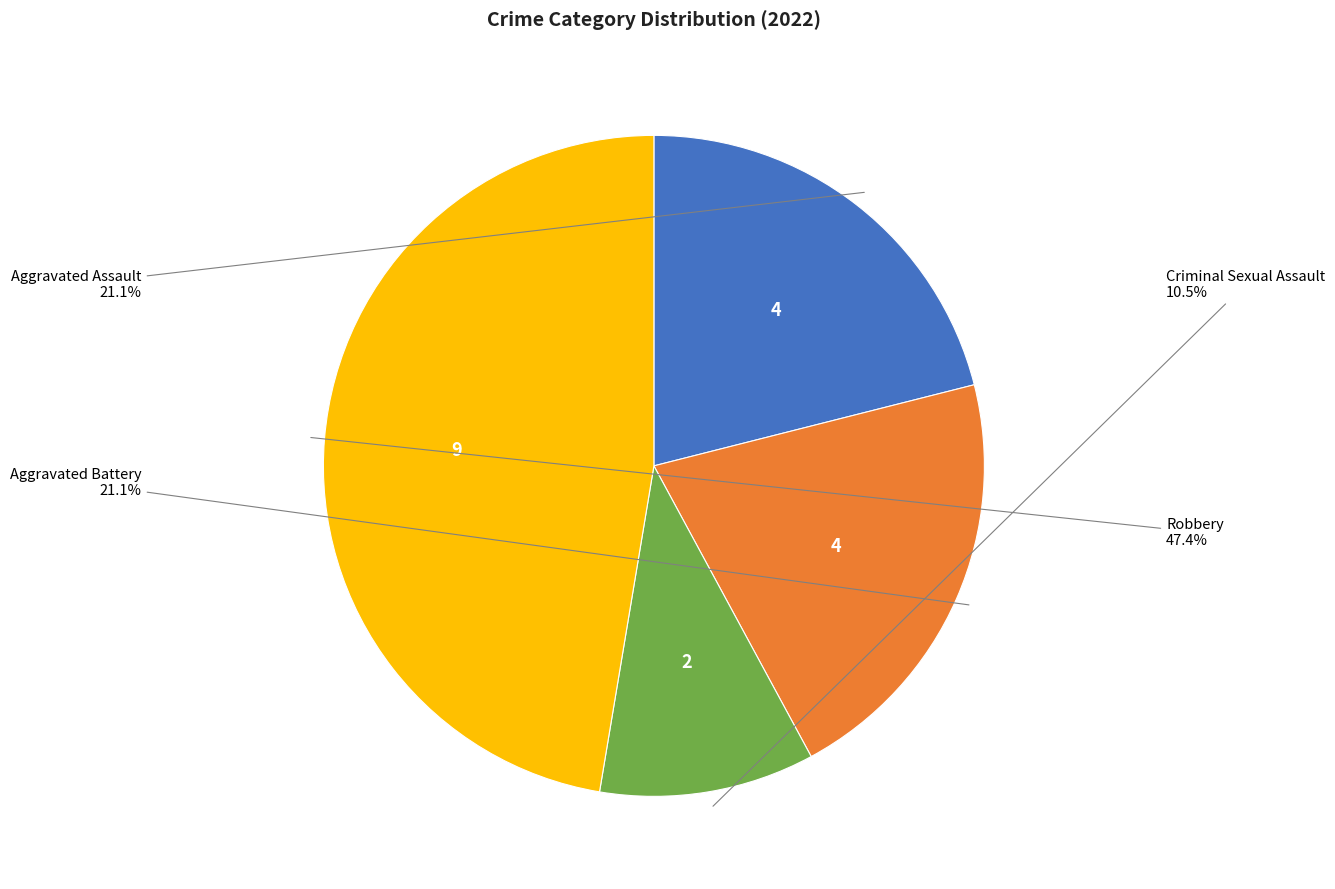

Does any single category account for the majority?

No